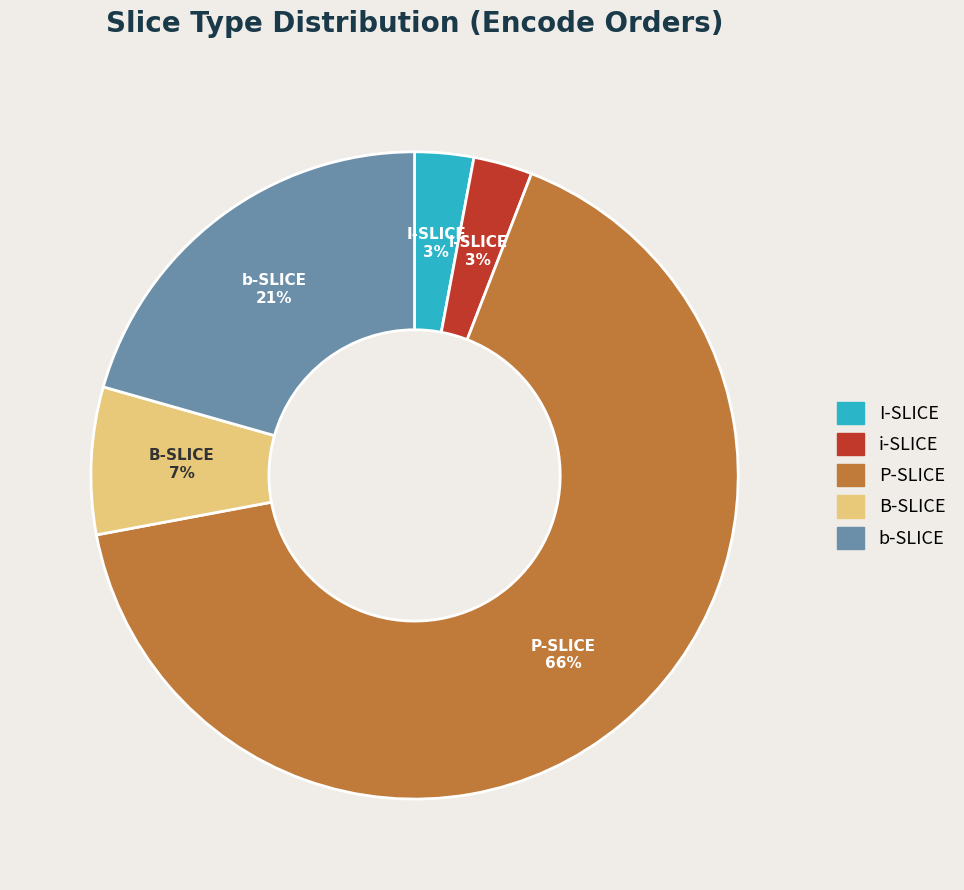

Do b-SLICE and I-SLICE together represent more than half of the pie?

No